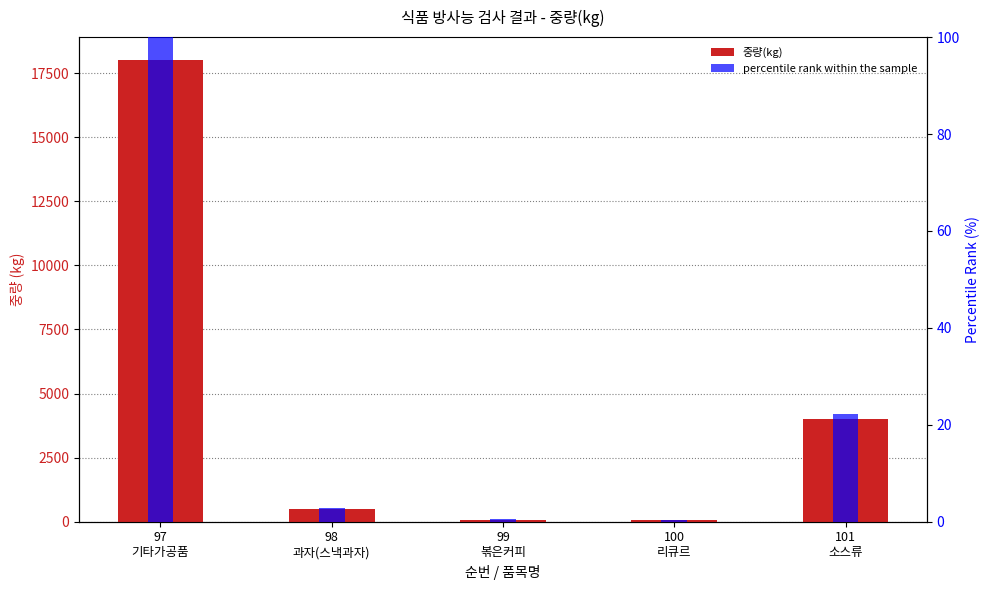

Rank the series by their average value, from lowest to highest.

percentile rank within the sample, 중량(kg)